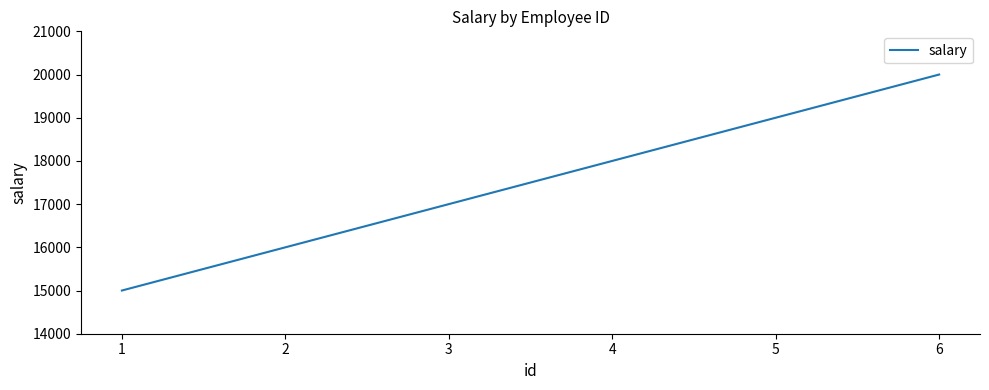

True or false: there are more than 1 points higher than both neighbors.

False